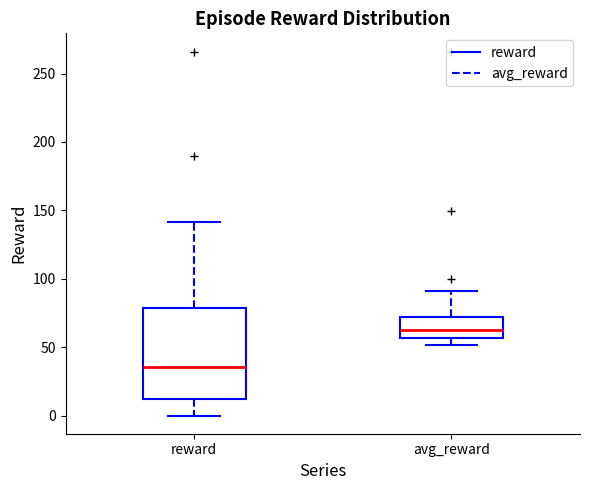

Reading left to right, transcribe this box plot: for each box, give where its median line is, the range the box spans, and where its two whiskers end, as read against the y-axis. The values are not printed on the chart, so give them approximately, as read against the axis.

reward: median 35, box 10 to 80, whiskers 0 to 140
avg_reward: median 60, box 55 to 70, whiskers 50 to 90